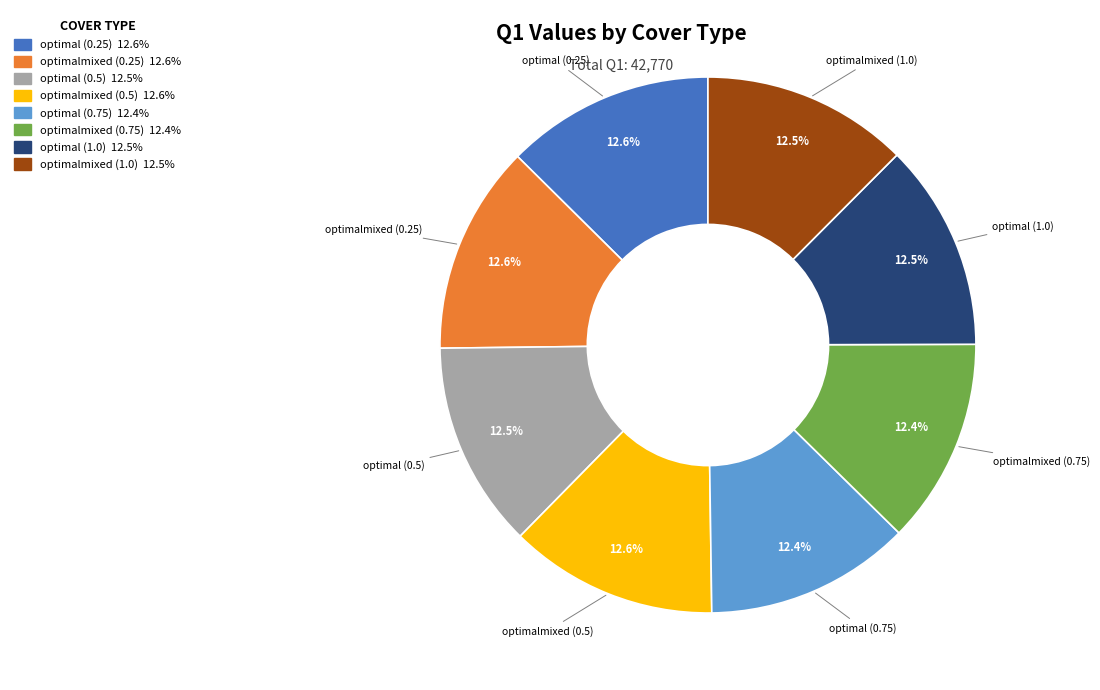

Is the sum of optimalmixed (0.75) and optimalmixed (0.25) greater than half?

No